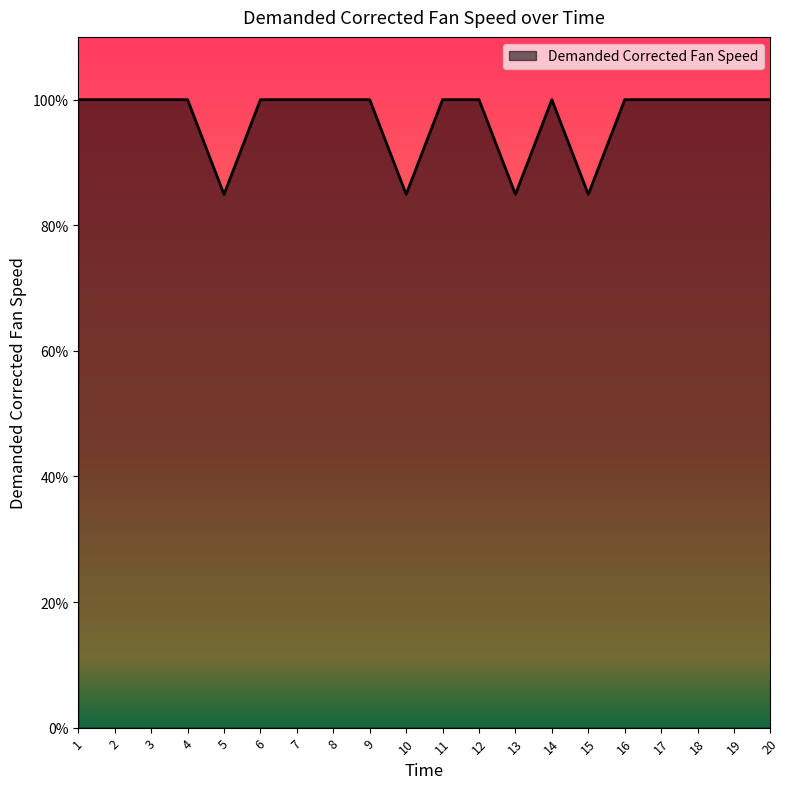

Is it true that the value at 15 is 84.9?

True